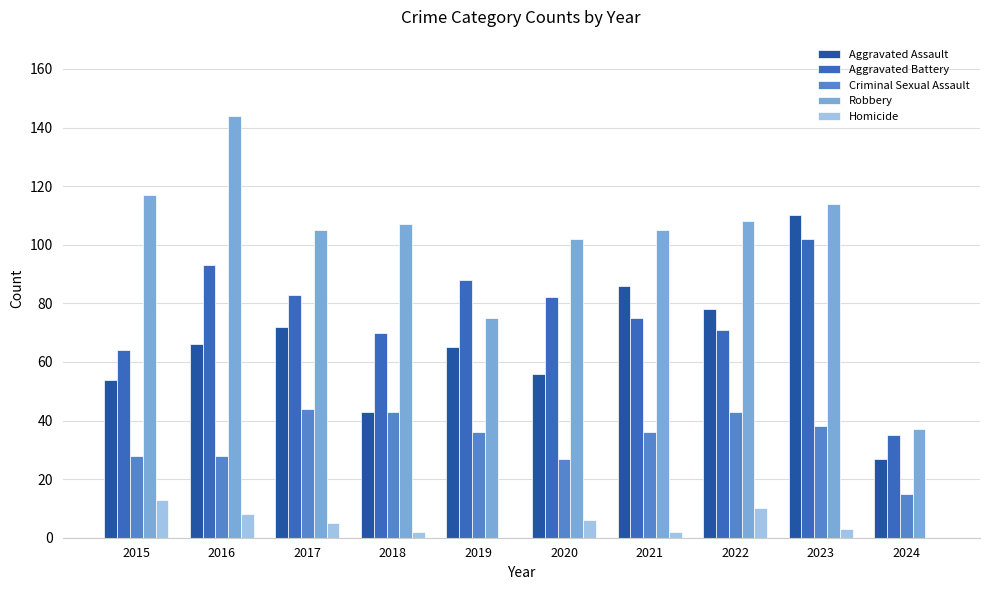

What is the maximum value shown in the chart?

144